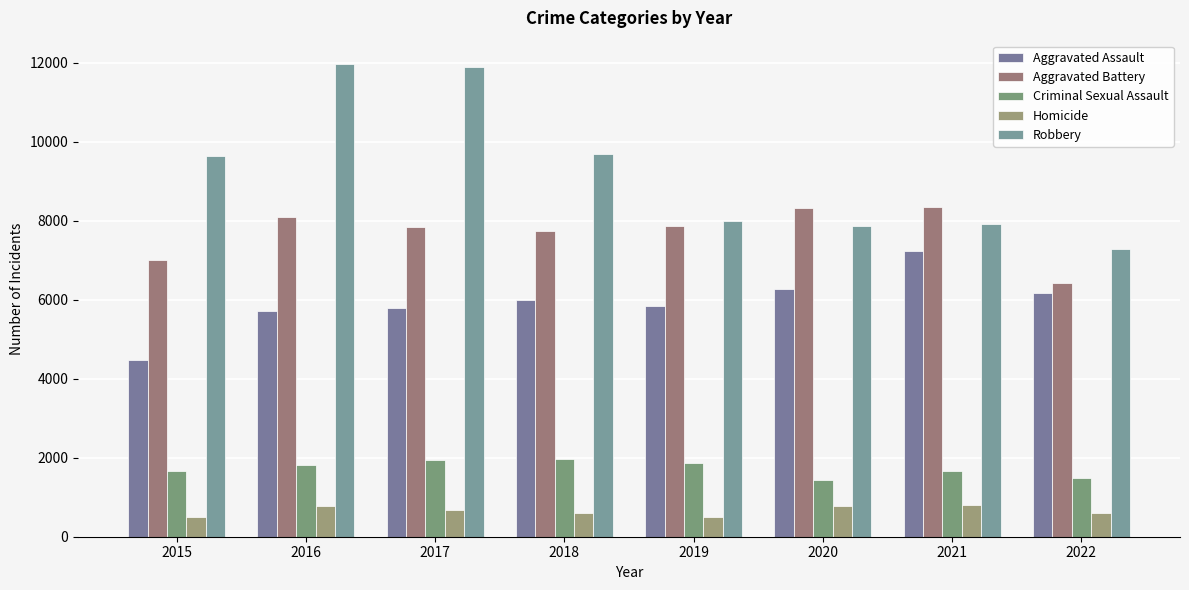

True or false: Robbery has a value of 7994 at 2019.

True